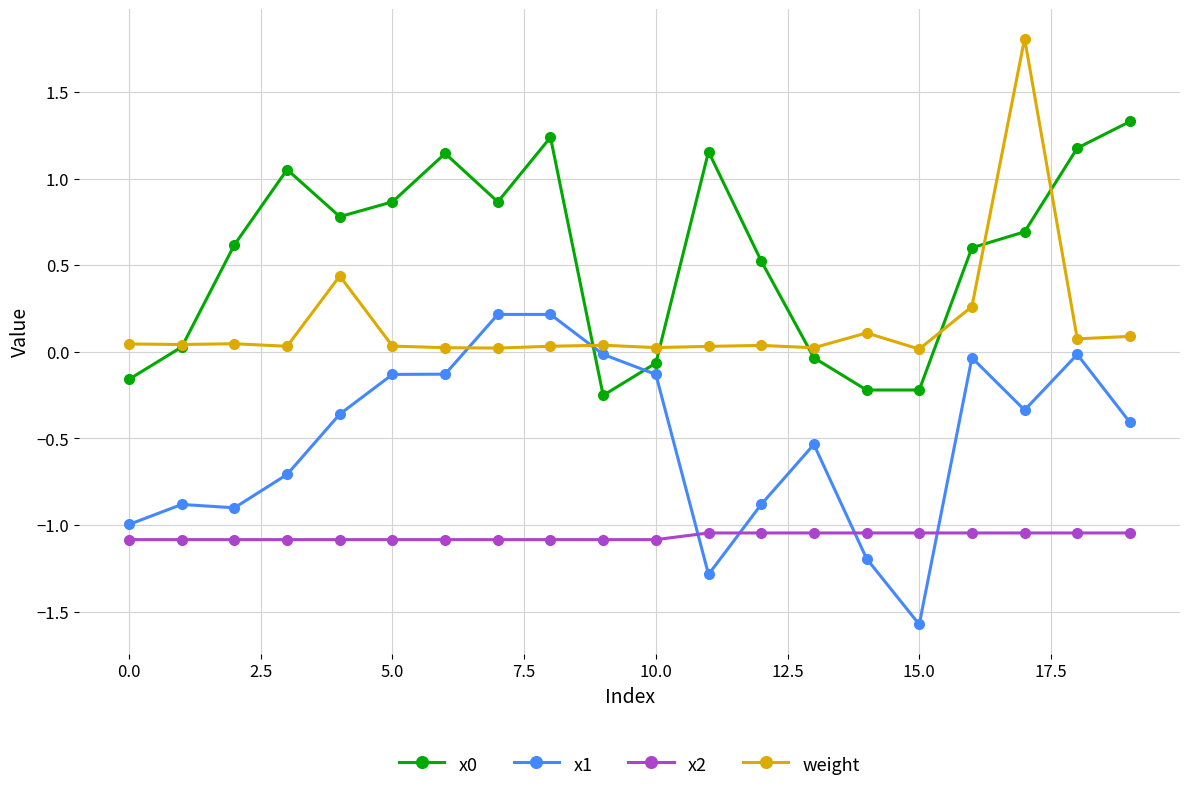

At how many categories does at least one series exceed 0?

20